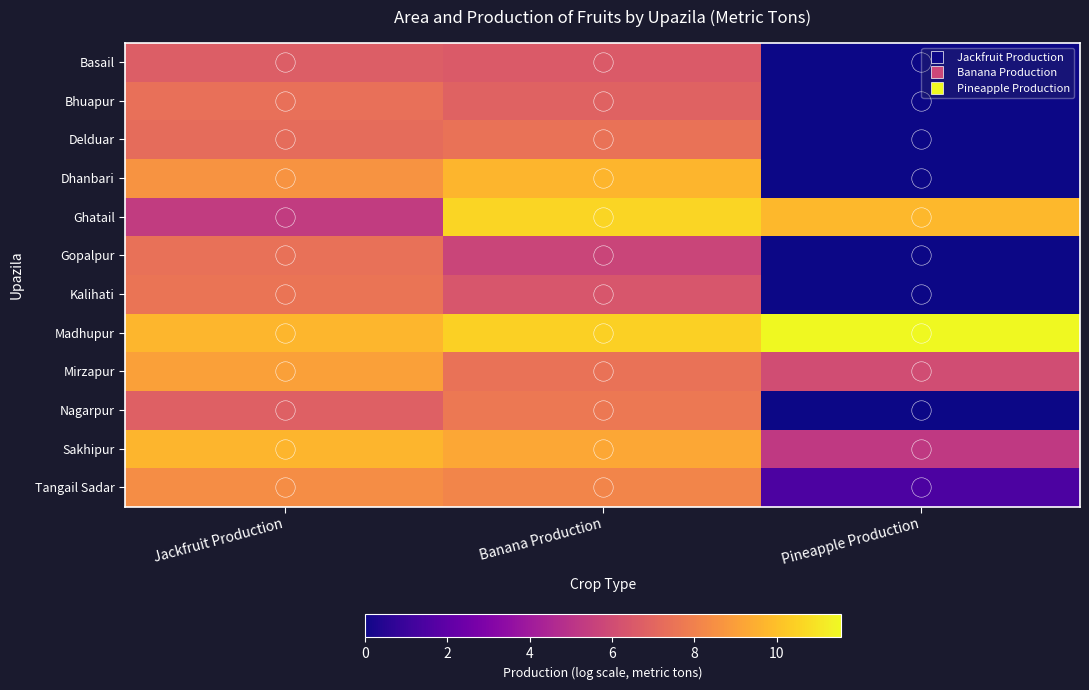

Which label corresponds to the smallest value in the chart?

Pineapple Production